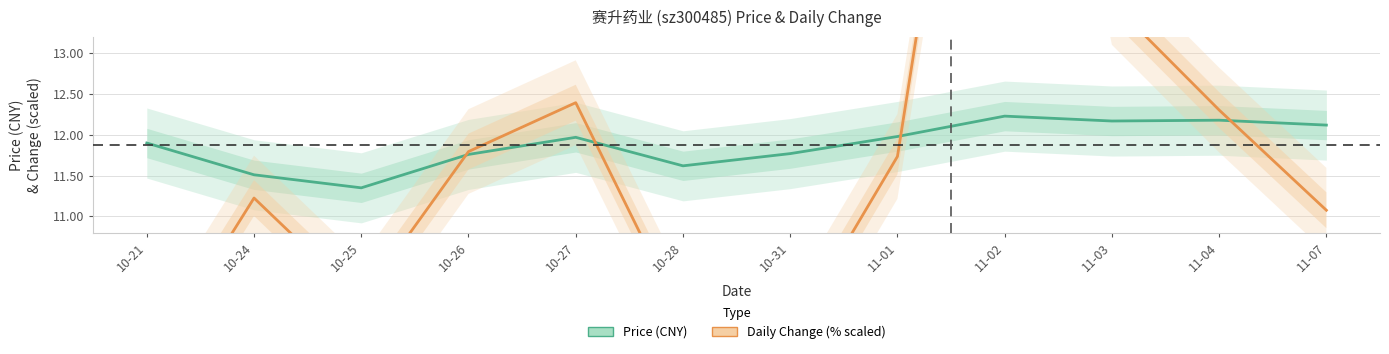

What is the difference between the second highest and minimum values in the Price (CNY) series?

0.8